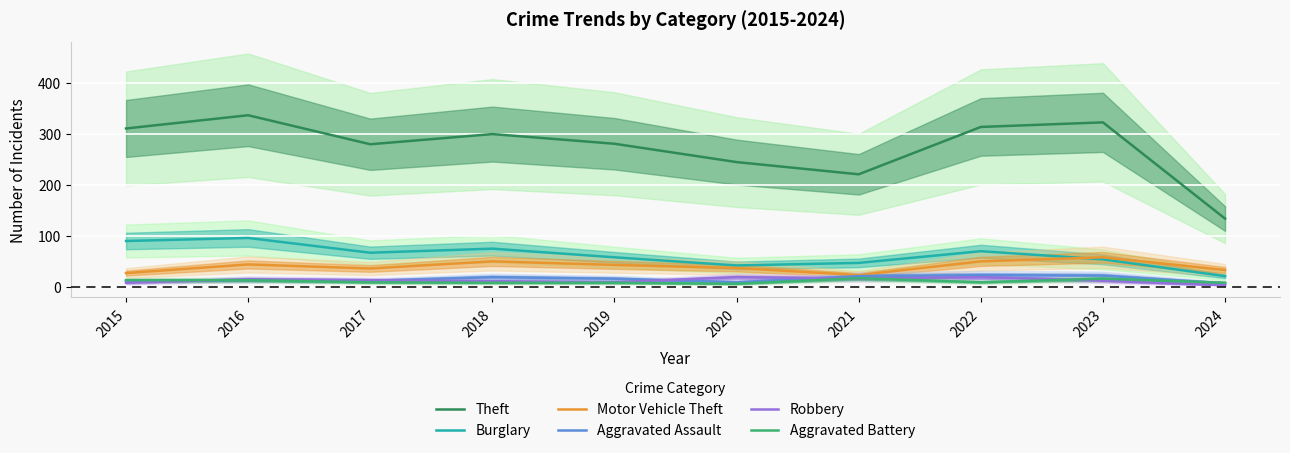

Reading right to left, list all the values displayed in this chart.

Theft: 134	323	314	221	245	281	300	280	337	311
Burglary: 21	54	70	47	42	58	75	67	96	90
Motor Vehicle Theft: 33	58	50	23	37	43	50	36	44	27
Aggravated Assault: 7	22	23	21	9	16	19	12	13	12
Robbery: 3	12	19	16	19	9	11	13	15	8
Aggravated Battery: 8	16	9	17	6	8	8	9	13	13